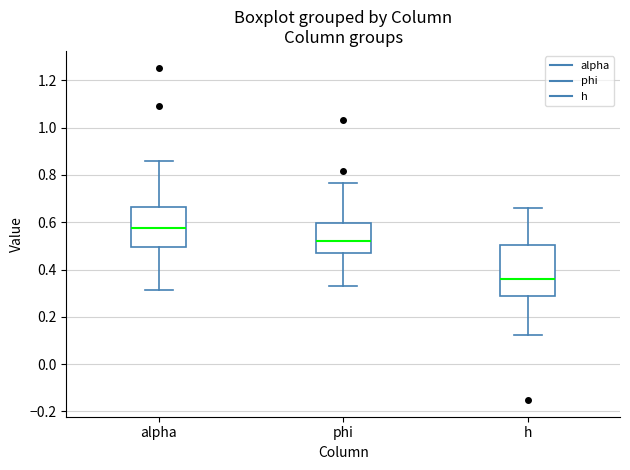

Reading left to right, transcribe this box plot: for each box, give where its median line is, the range the box spans, and where its two whiskers end, as read against the y-axis. The values are not printed on the chart, so give them approximately, as read against the axis.

alpha: median 0.58, box 0.50 to 0.66, whiskers 0.32 to 0.86
phi: median 0.52, box 0.46 to 0.60, whiskers 0.32 to 0.76
h: median 0.36, box 0.28 to 0.50, whiskers 0.12 to 0.66